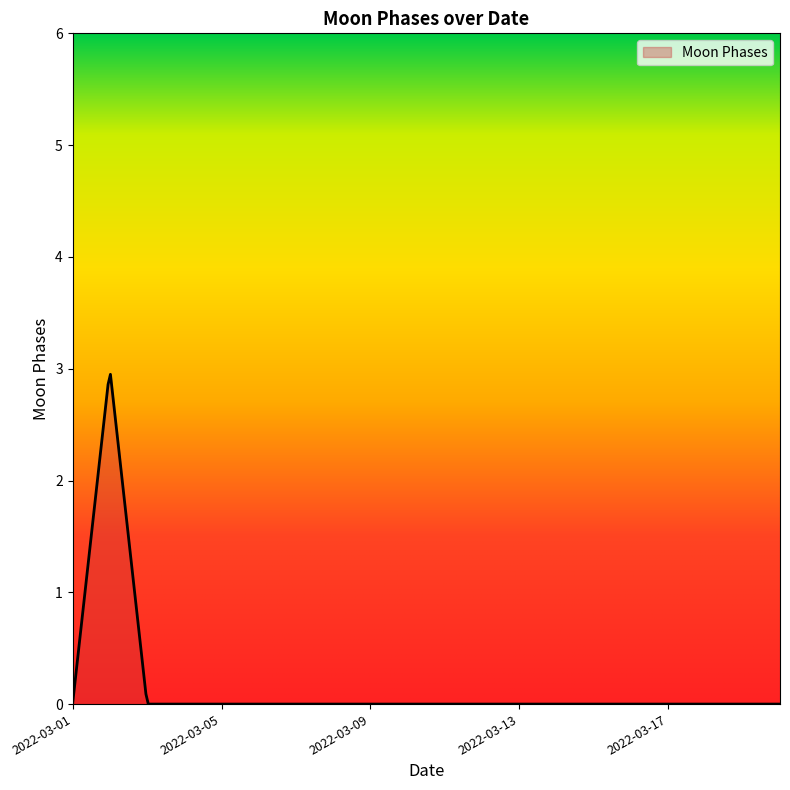

What is the sum of all values?

47.2